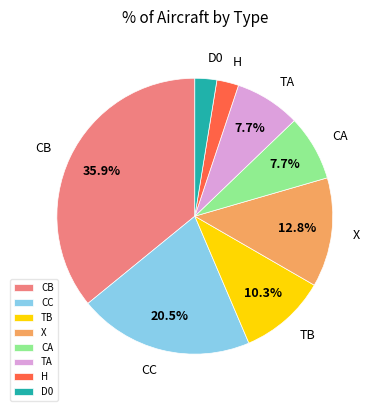

How many slices are in this pie chart?

8